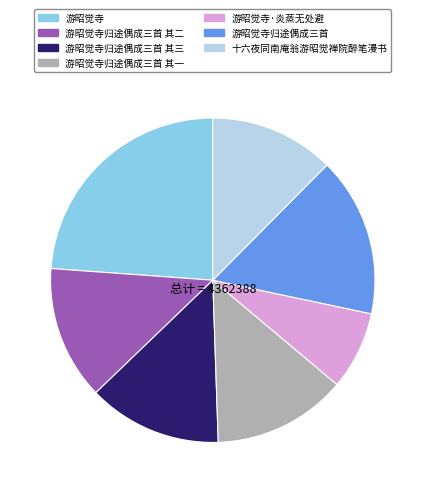

Which category has the biggest portion of the pie?

游昭觉寺